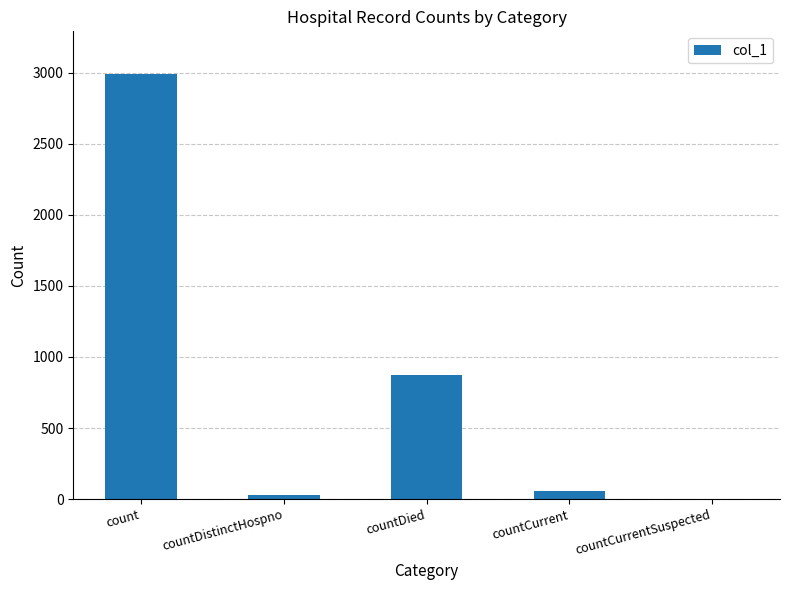

Where is the data nearest to the value 1495?

countDied